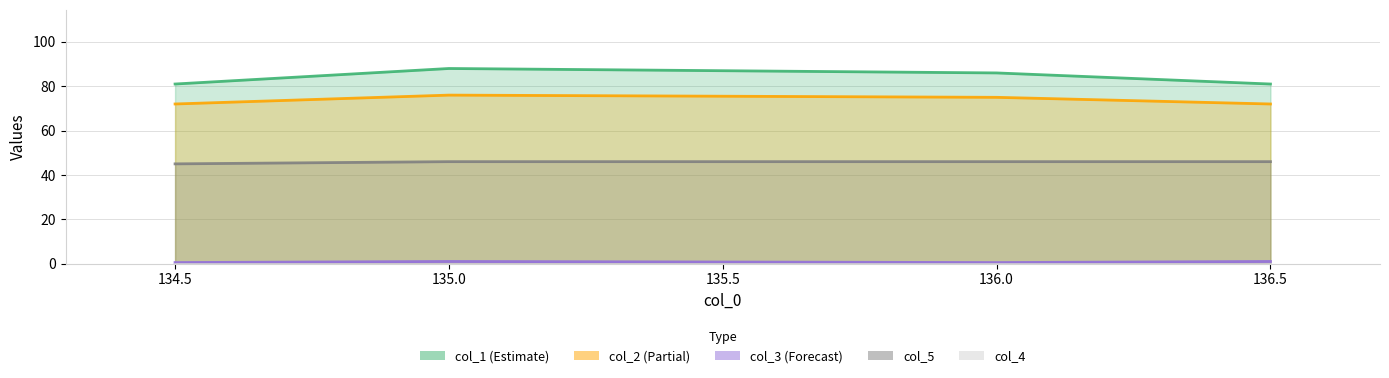

True or false: col_2 and col_5 intersect in this chart.

False